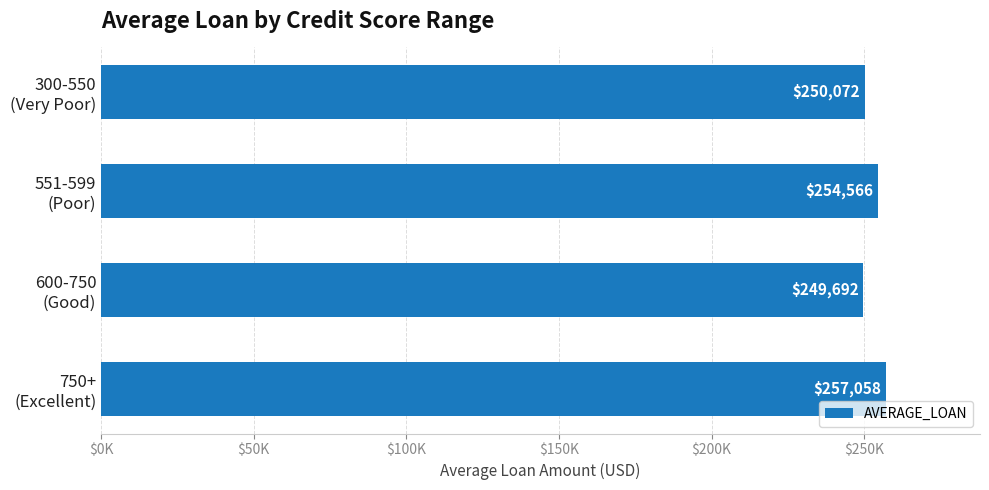

Does the chart contain any negative values?

No